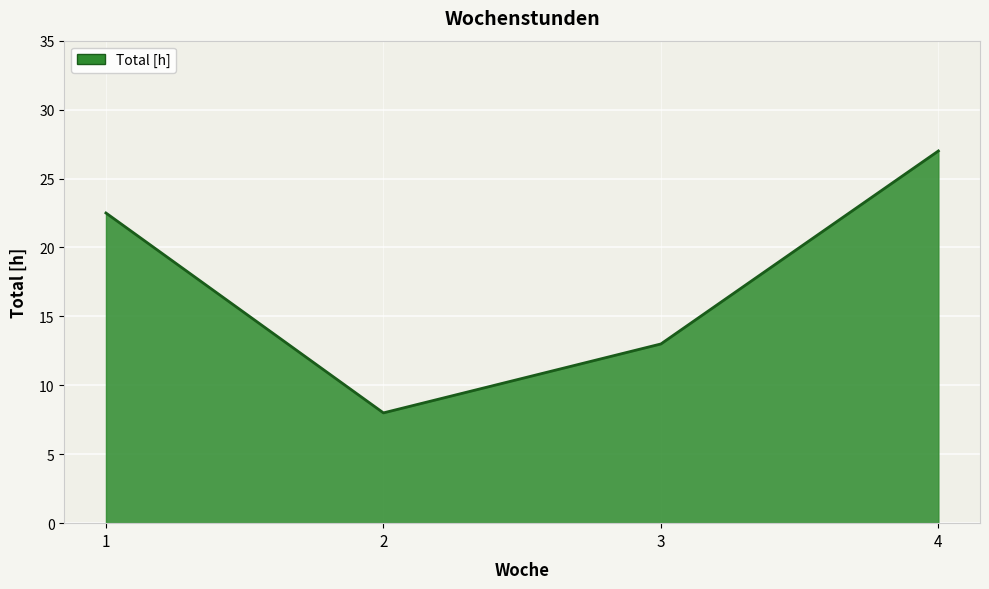

What is the maximum value shown in the chart?

27.0